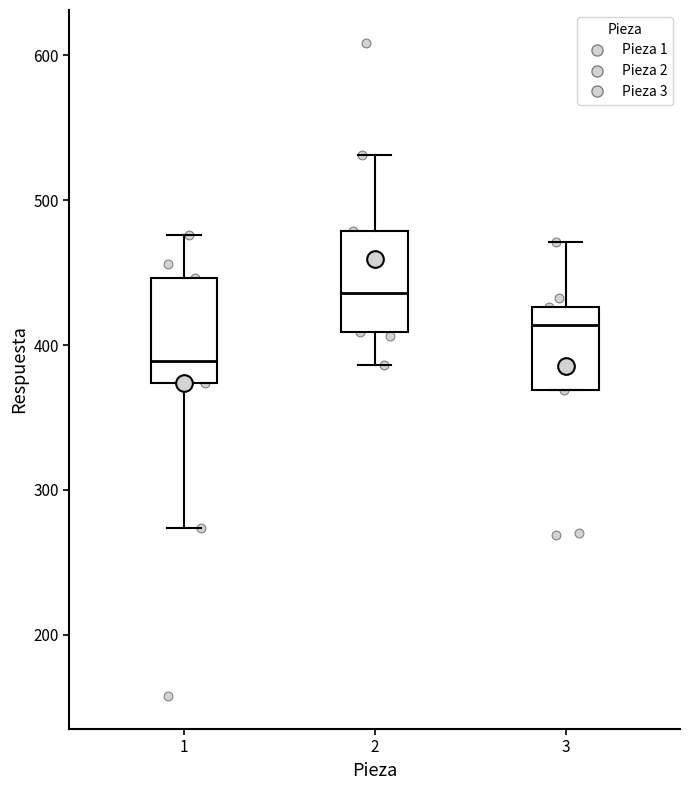

Which box's median line is the highest?

2